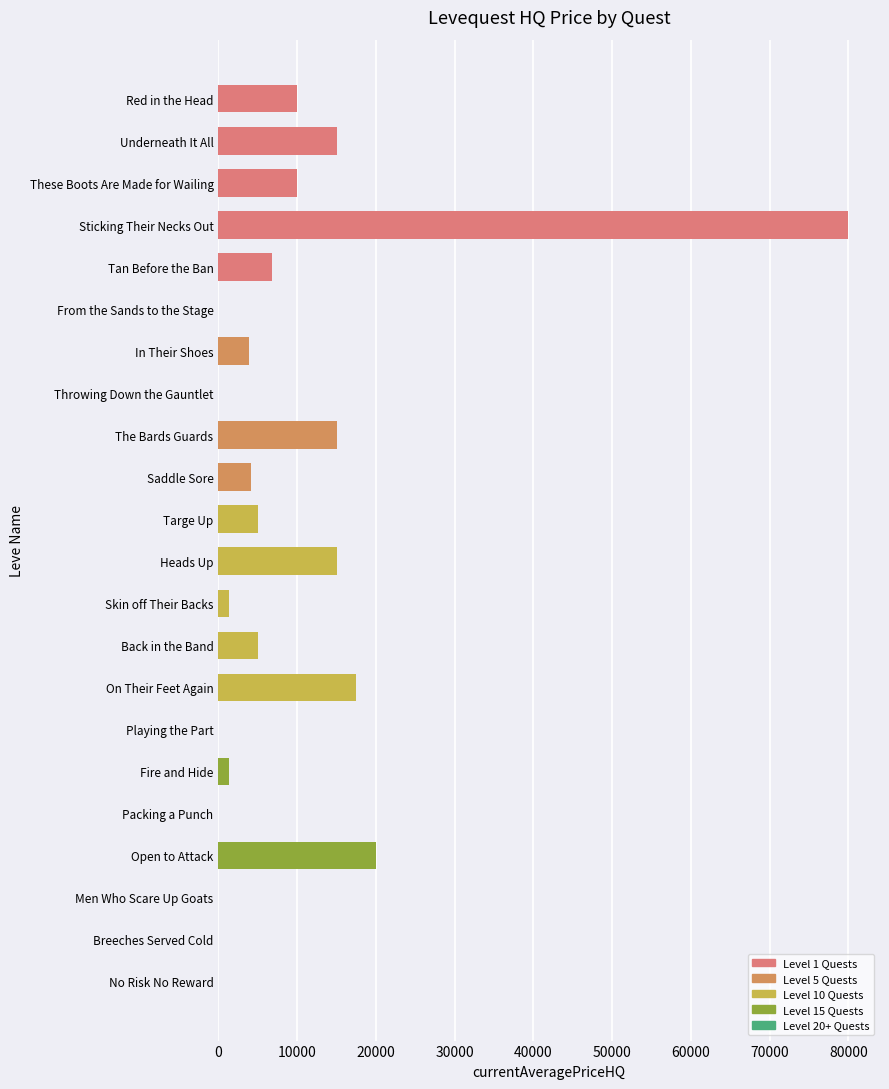

Which has a higher value, Underneath It All or Sticking Their Necks Out?

Sticking Their Necks Out